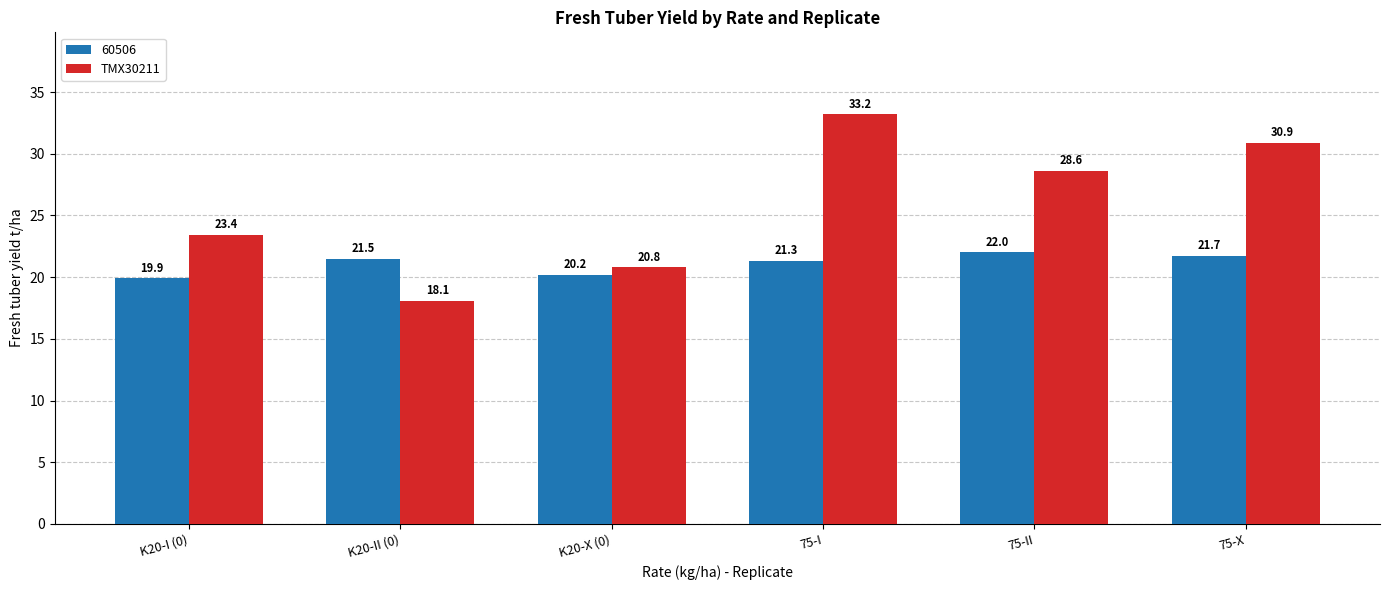

What is the average value of the TMX30211 series?

25.8